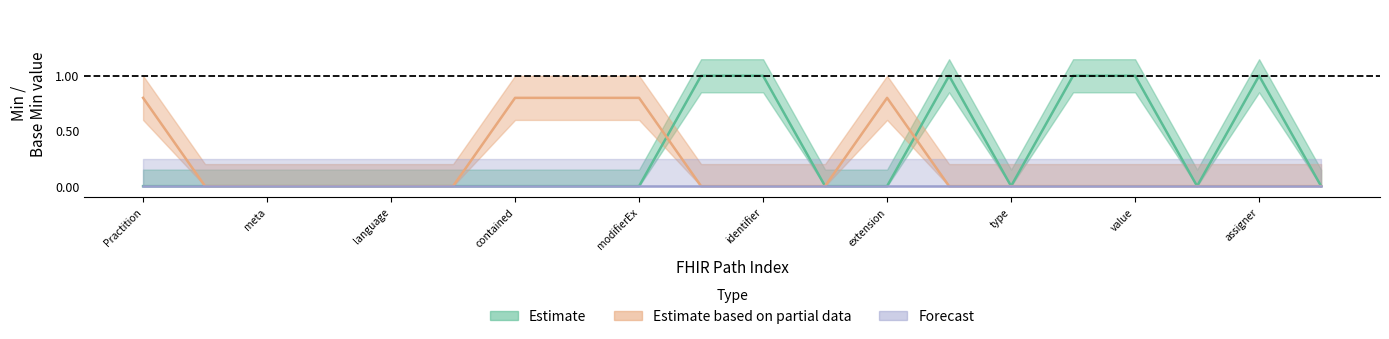

How many lines are shown in the chart?

3